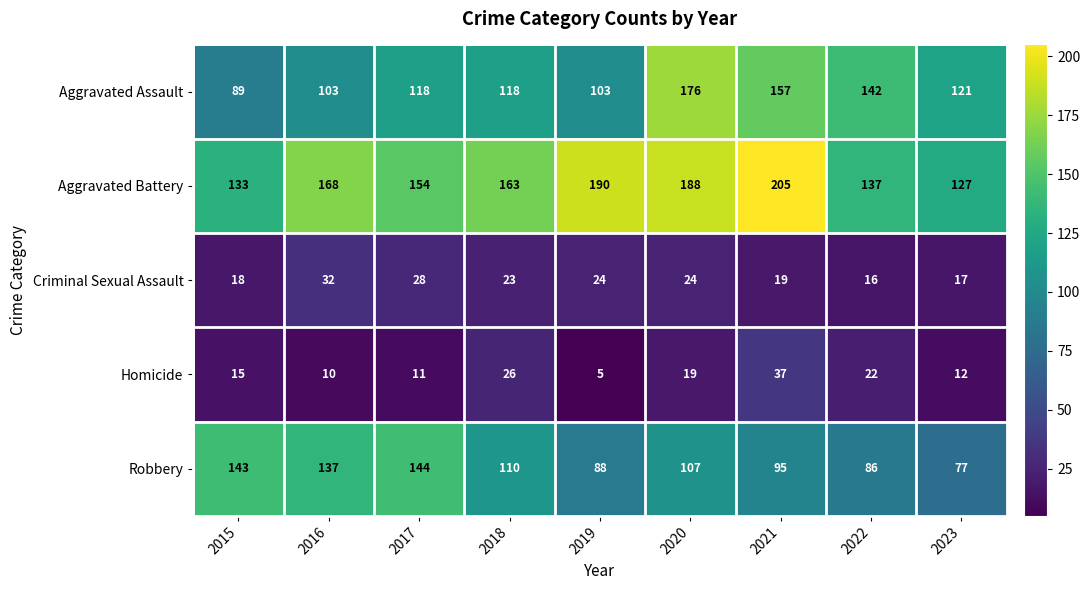

What is the difference between the maximum and minimum values in the Robbery series?

67